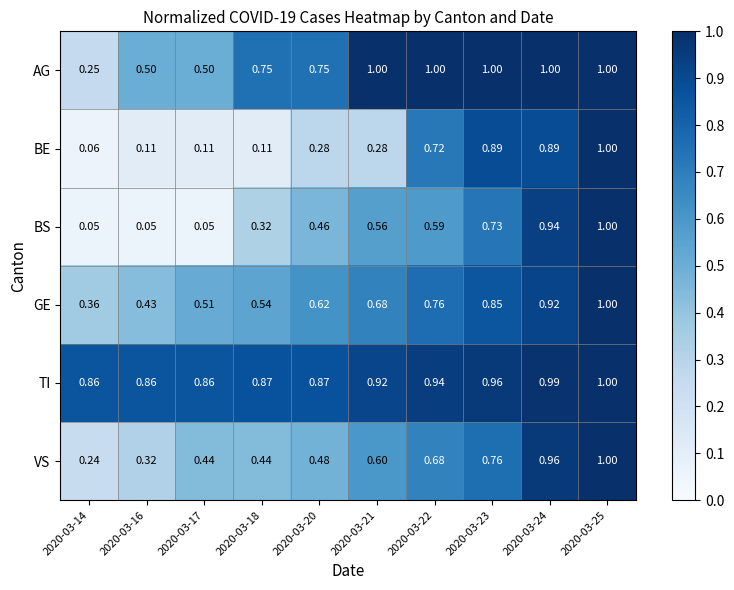

Is the value of TI at 2020-03-21 greater than the value of GE at 2020-03-25?

No